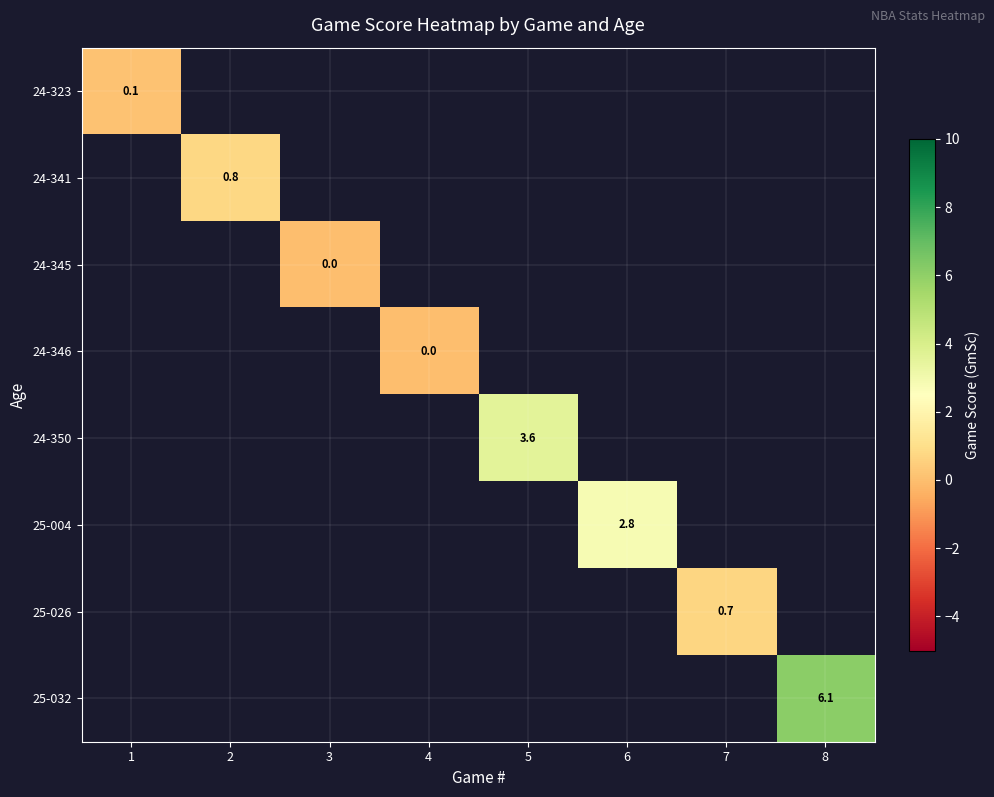

The 25-026 series shows 0.7 at 7. True or false?

True